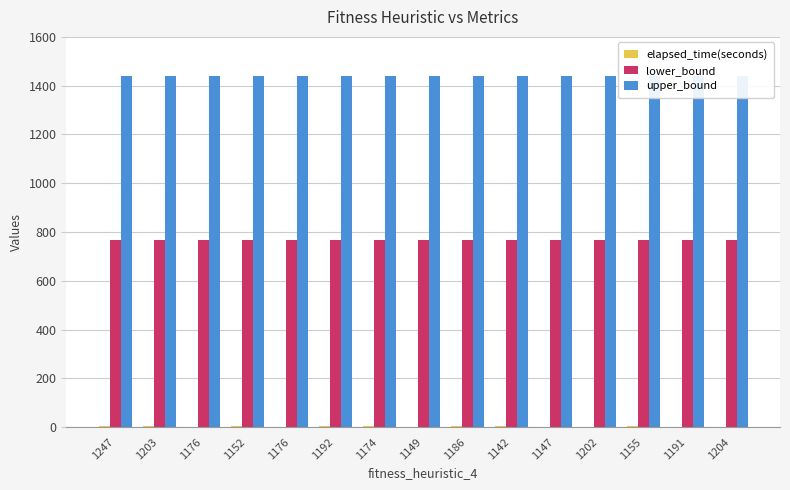

What is the difference between the second highest and minimum values in the elapsed_time(seconds) series?

2.0